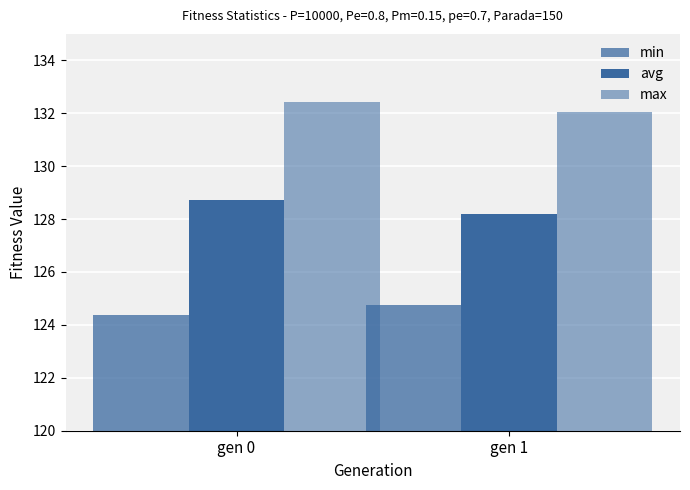

True or false: avg has a value of 78.2 at gen 1.

False